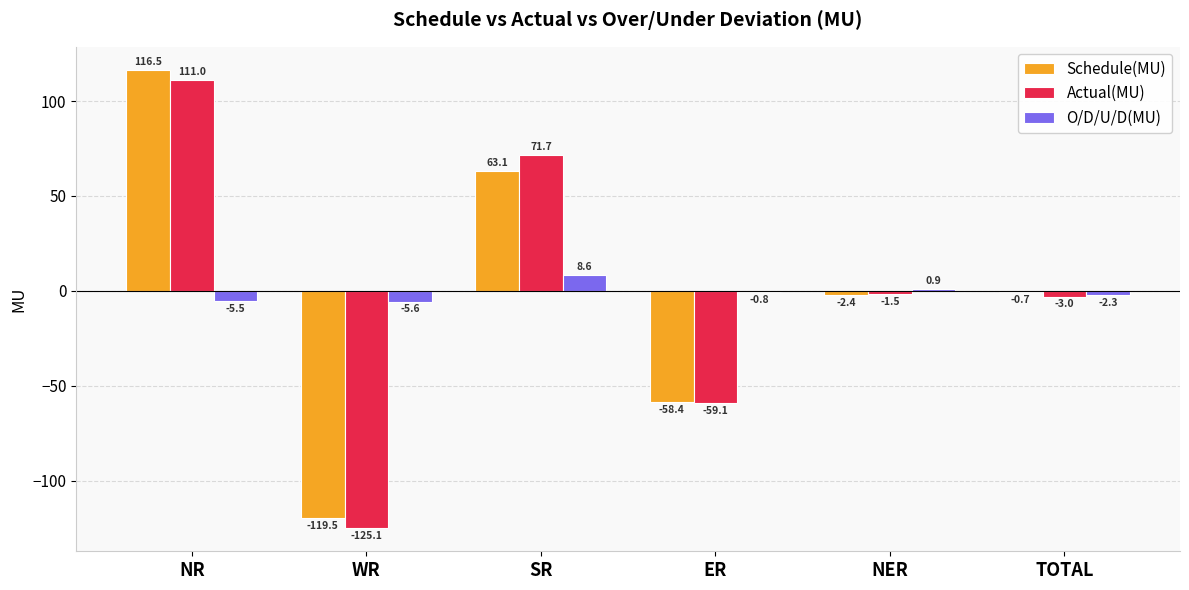

Between NR and TOTAL, which series saw the biggest shift?

Schedule(MU)